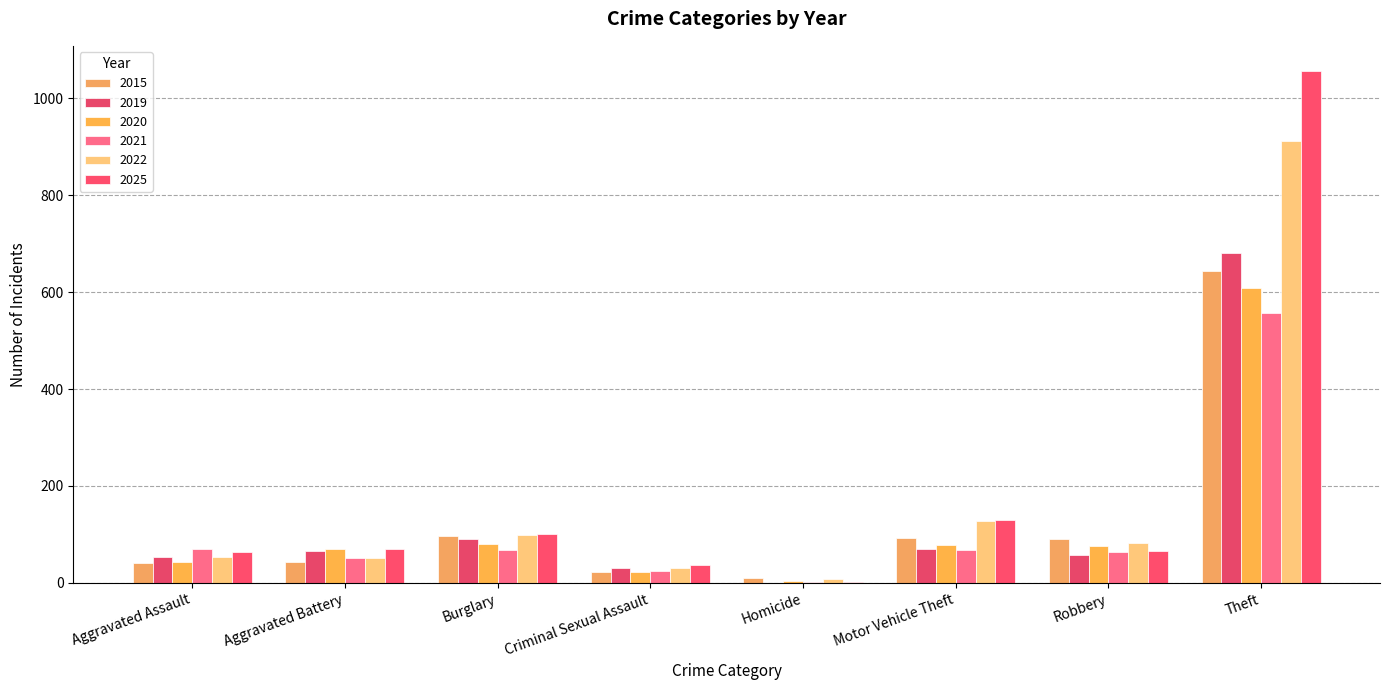

What is the difference between the second highest and minimum values in the 2015 series?

86